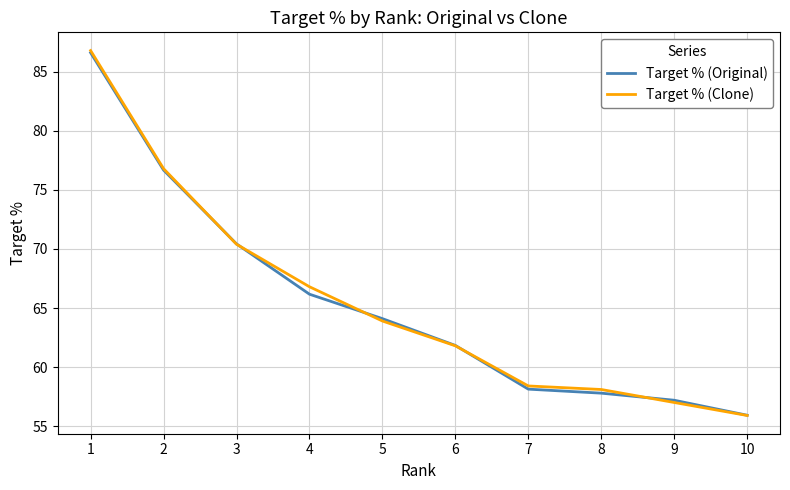

Reading left to right, extract all data points from this chart.

Target % (Original): 86.6	76.7	70.4	66.2	64.1	61.8	58.1	57.8	57.2	55.9
Target % (Clone): 86.8	76.8	70.4	66.8	63.9	61.8	58.4	58.1	57.0	55.9